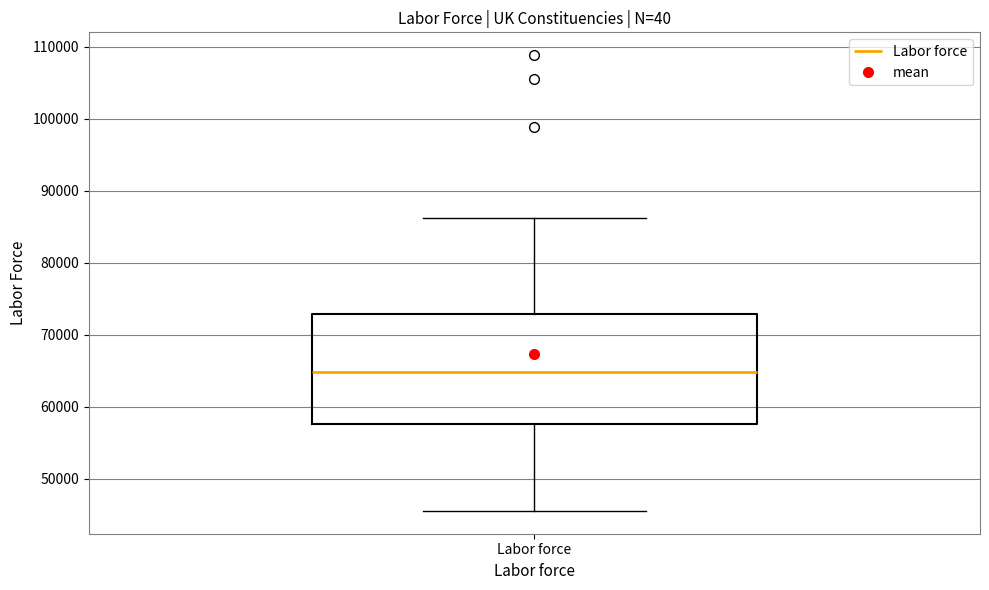

Read this box plot against the y-axis: the position of the median line, the range covered by the box, and the ends of both whiskers. The values are not printed on the chart, so give them approximately, as read against the axis.

median 65000, box 58000 to 73000, whiskers 46000 to 86000